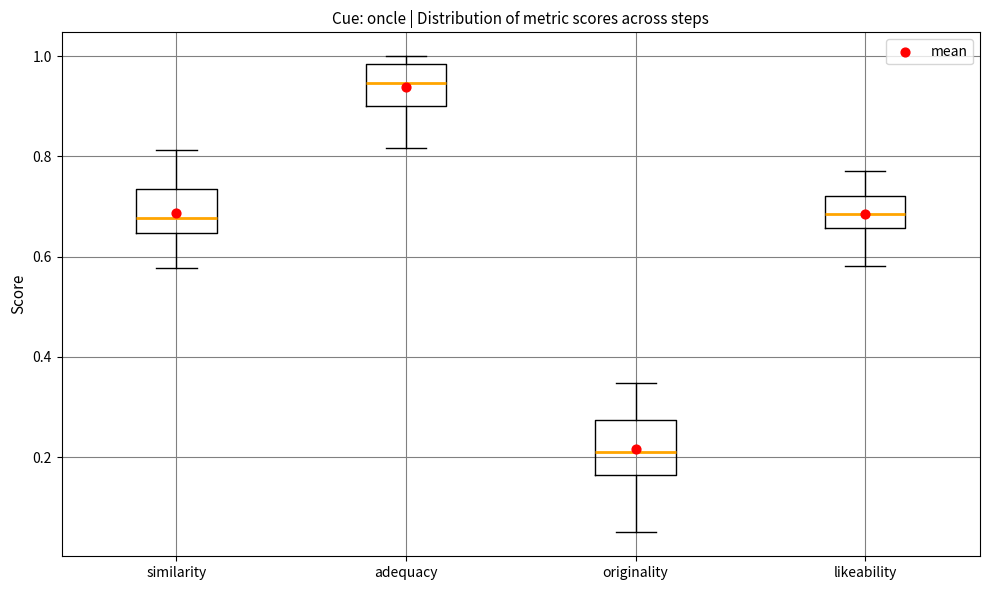

Which box is the tallest, from its lower edge to its upper edge?

originality